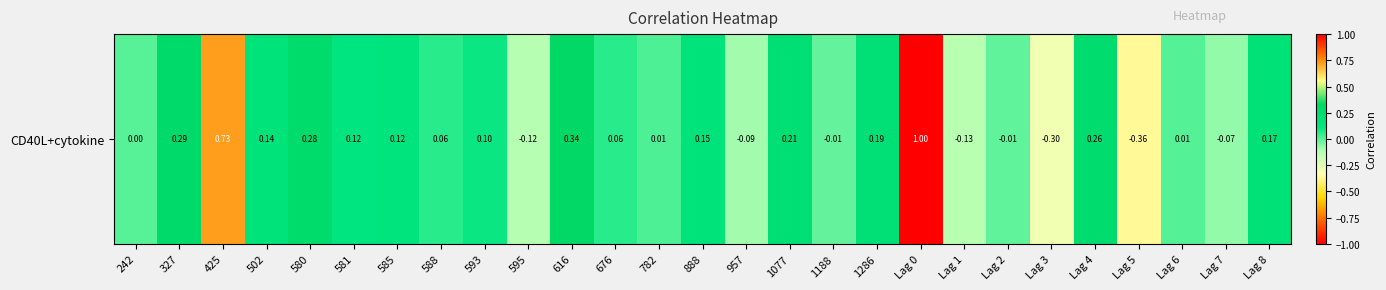

The value at 595 is -0.0. True or false?

False